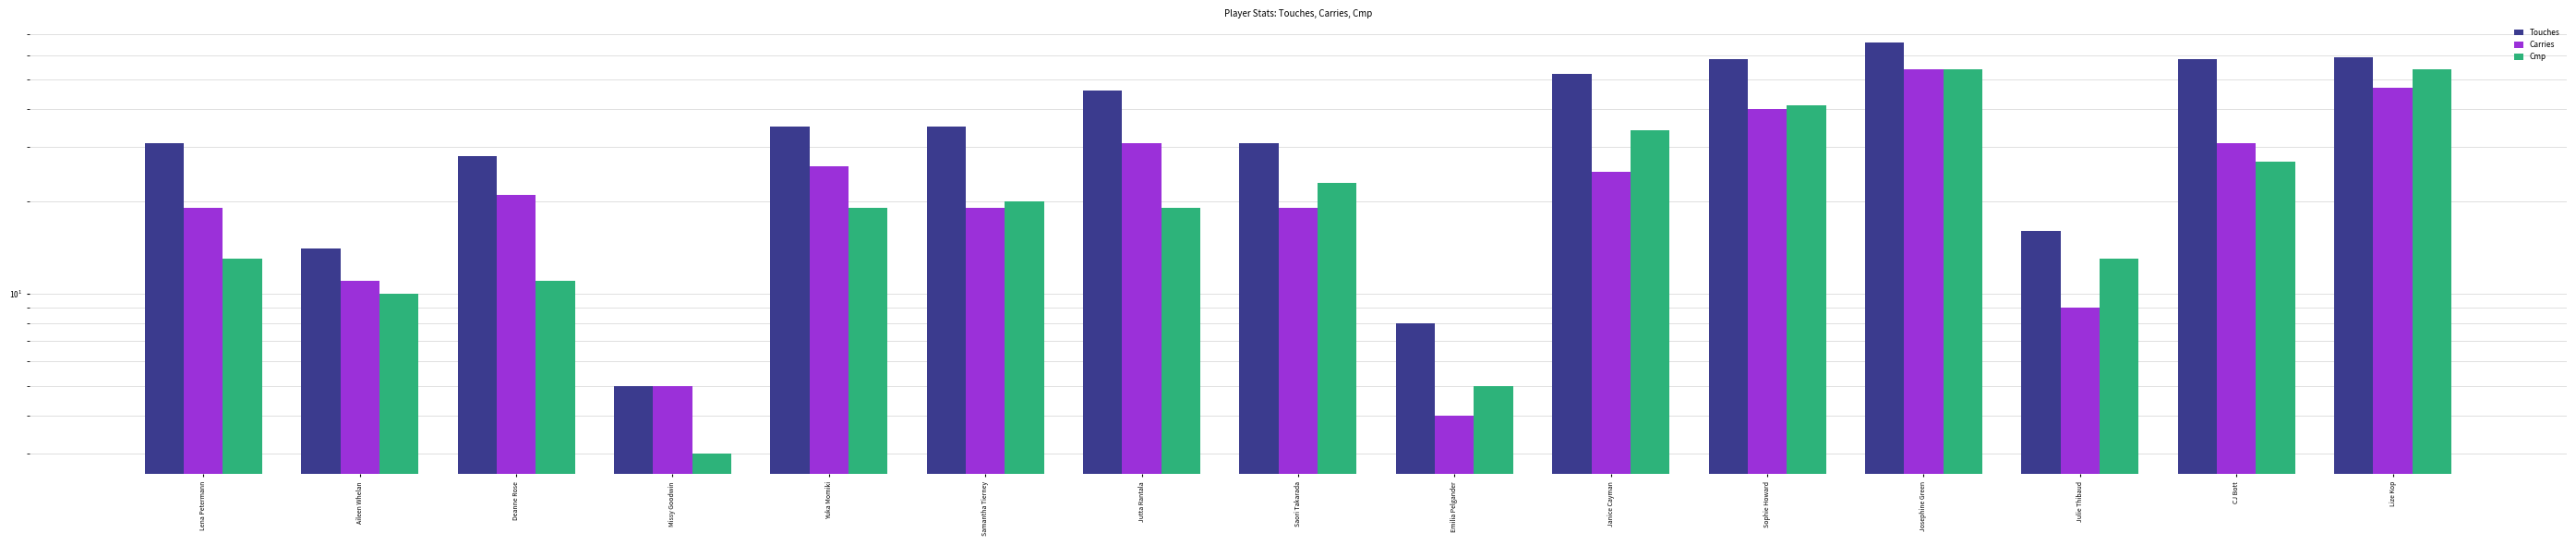

What is the spread (max minus min) of values at Josephine Green?

12